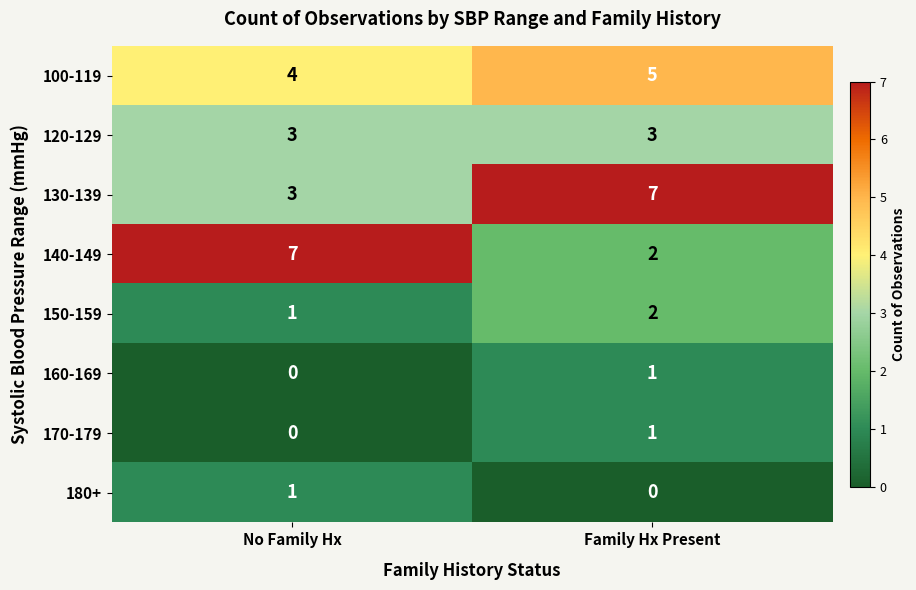

Where is 170-179 nearest to the value 0?

No Family Hx